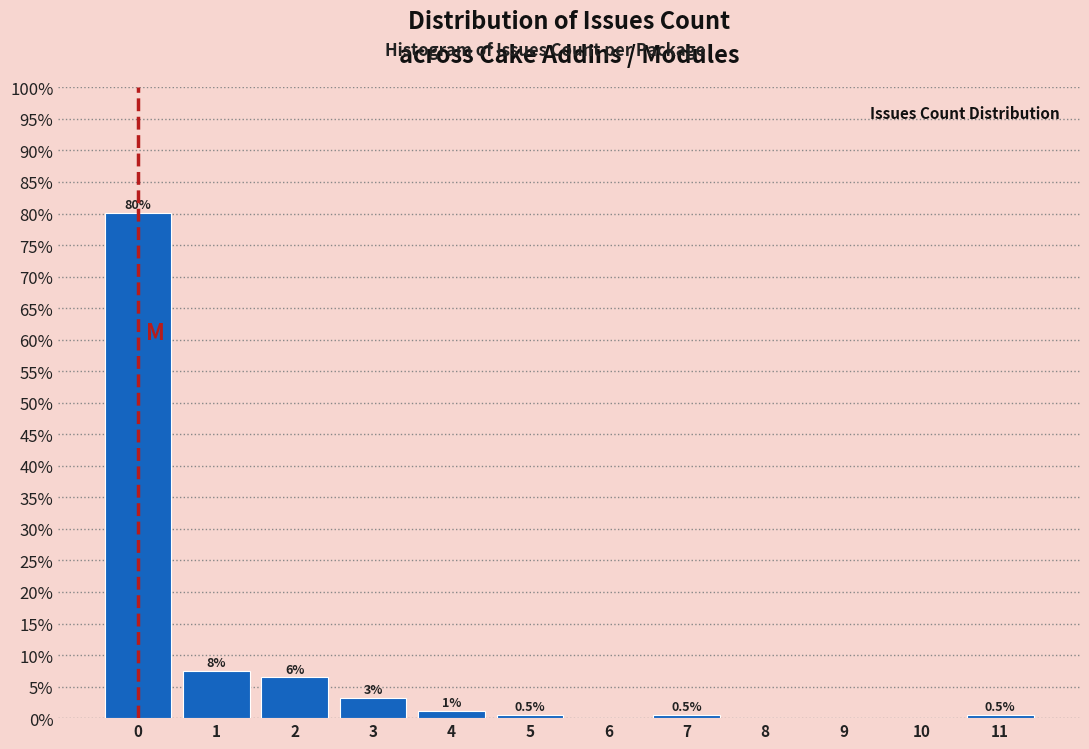

Over which range of the x-axis is the bar tallest?

-0.5 to 0.5